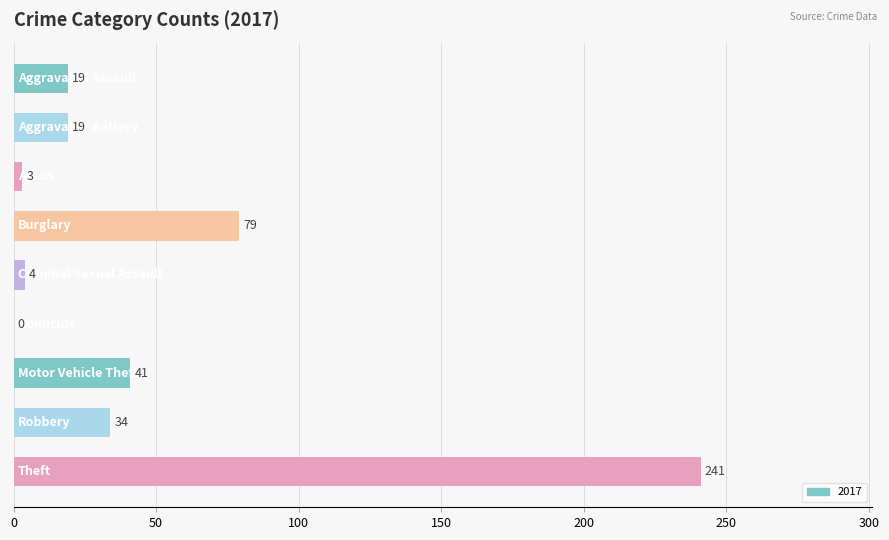

What is the sum of all values?

440